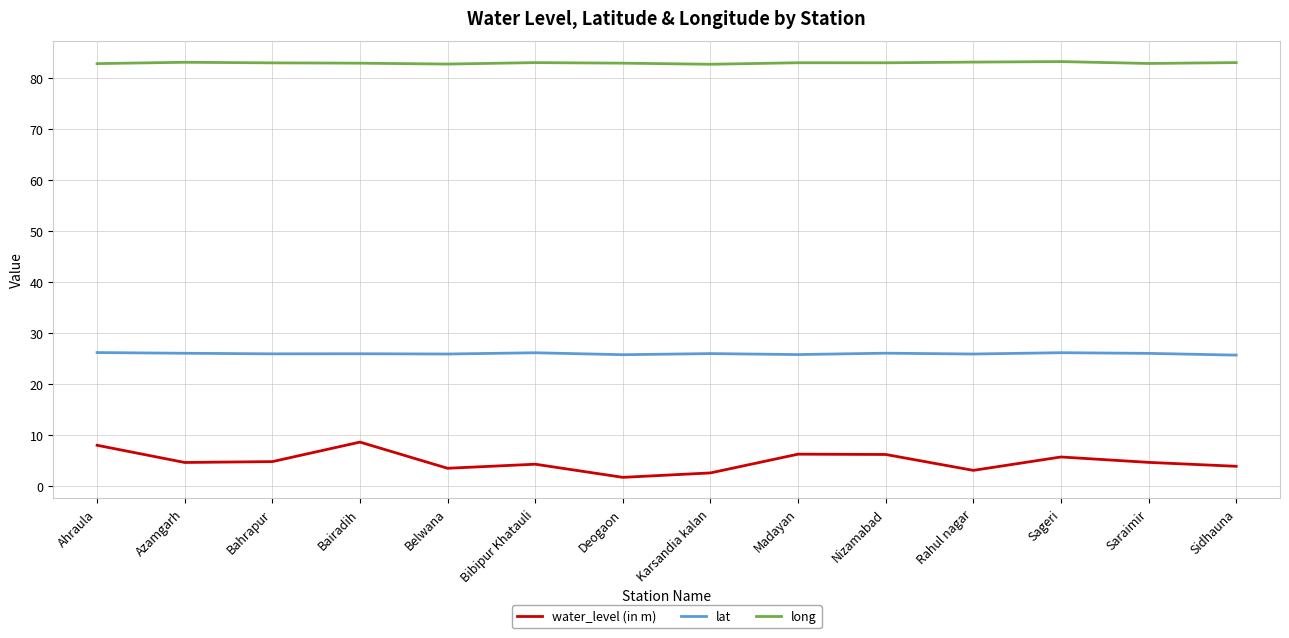

What is the maximum value shown in the chart?

83.3